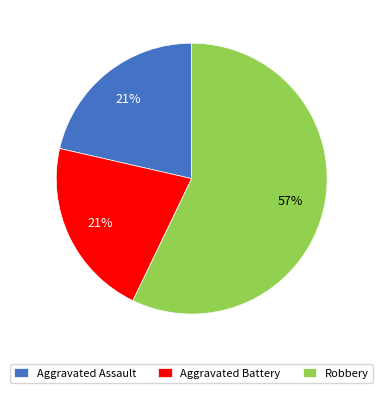

To the nearest percent, what percentage of the pie is Aggravated Battery?

21%